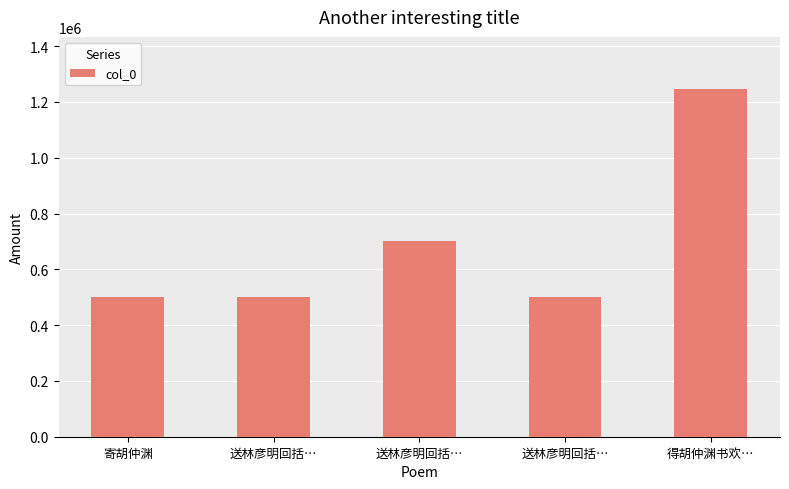

What is the change in value from 送林彦明回括… to 送林彦明回括…?

-199464